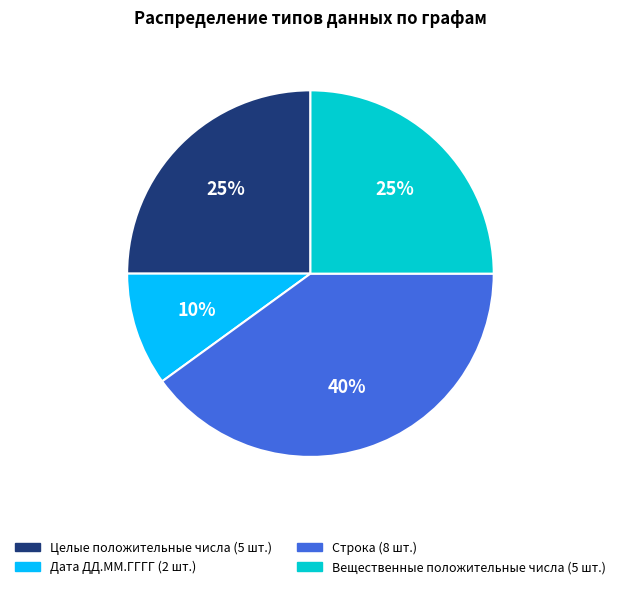

Is there a majority slice in this chart?

No